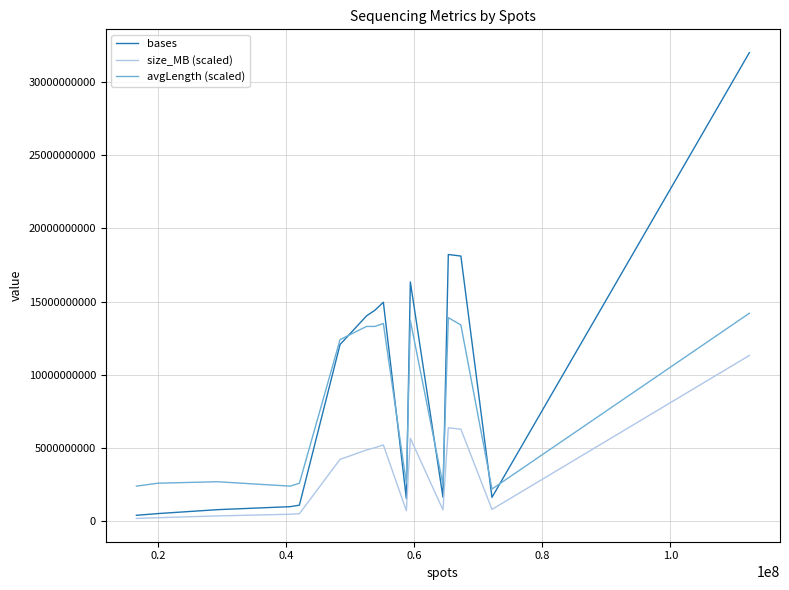

Rank the series by their maximum value, from lowest to highest.

size_MB (scaled), avgLength (scaled), bases